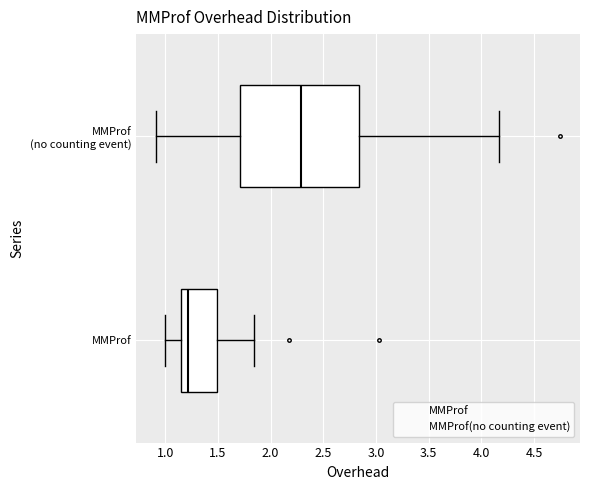

Where is the left edge of the box for MMProf on the x-axis? The values are not printed on the chart, so give them approximately, as read against the axis.

1.15